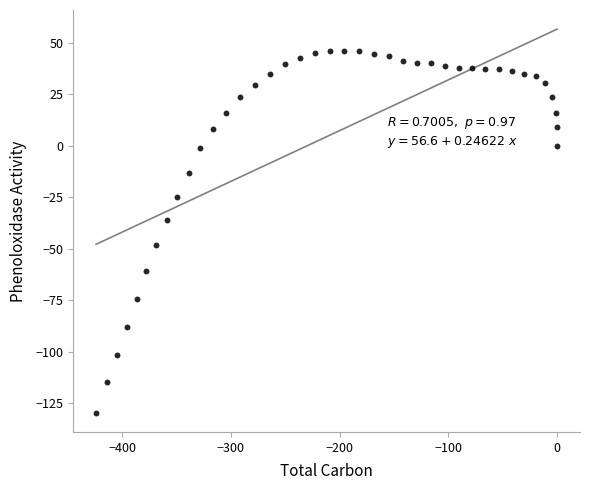

What is the range of Y values (max minus min)?

175.7